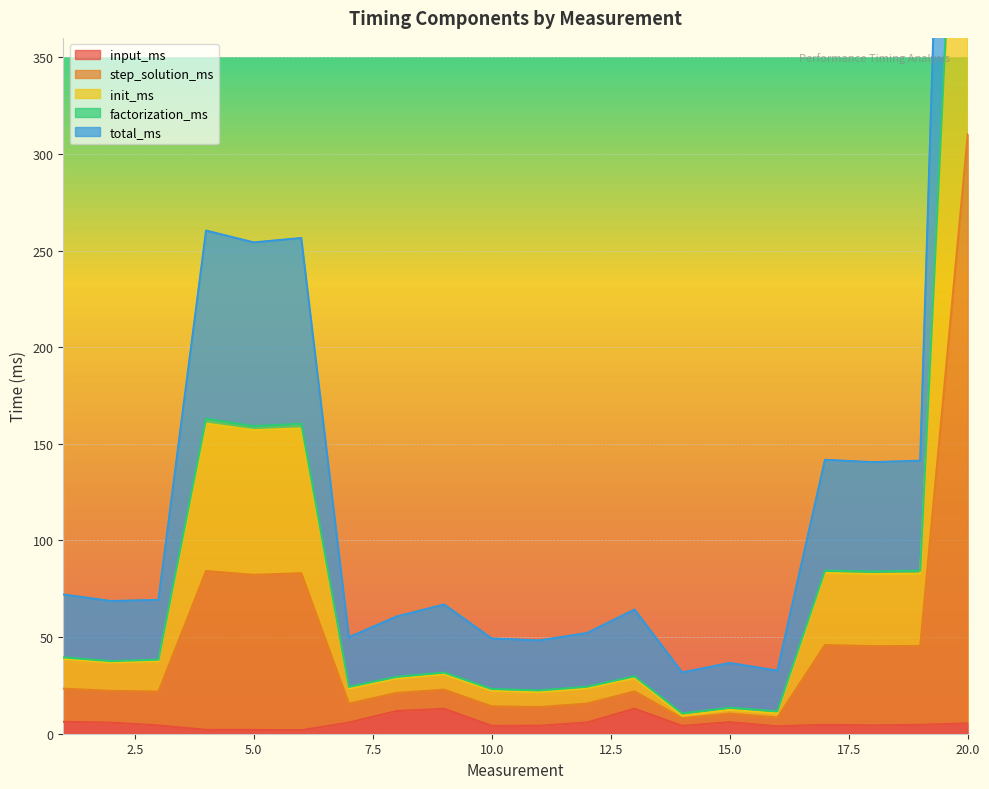

What is the total value across all series at 4?

669.9